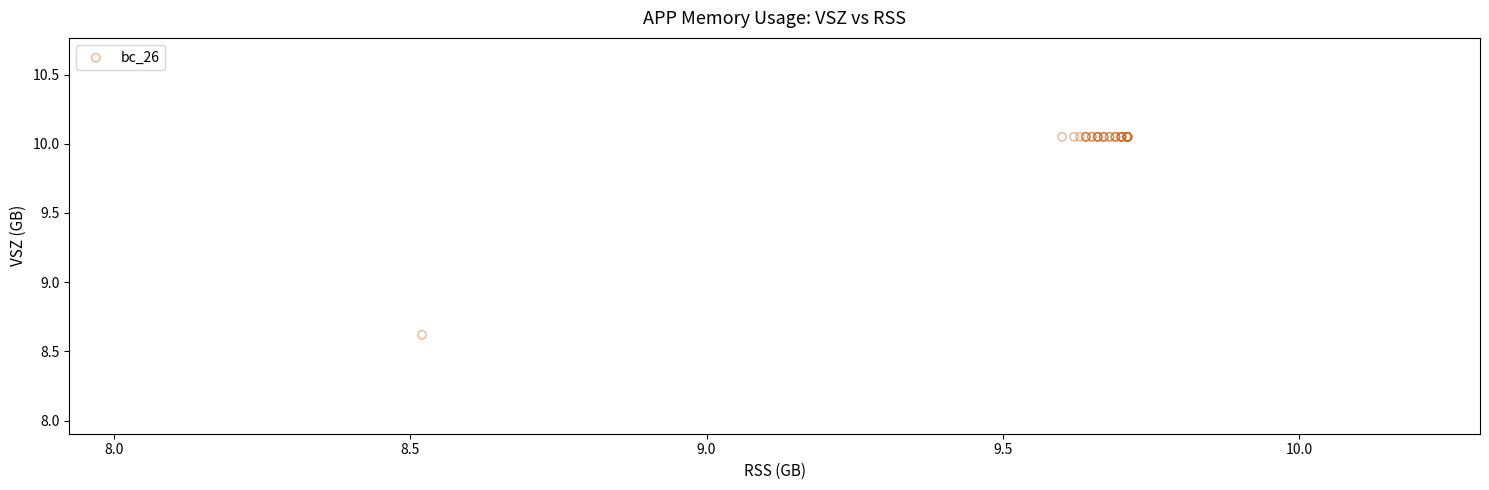

What Y value in the scatter plot is closest to 9?

8.6